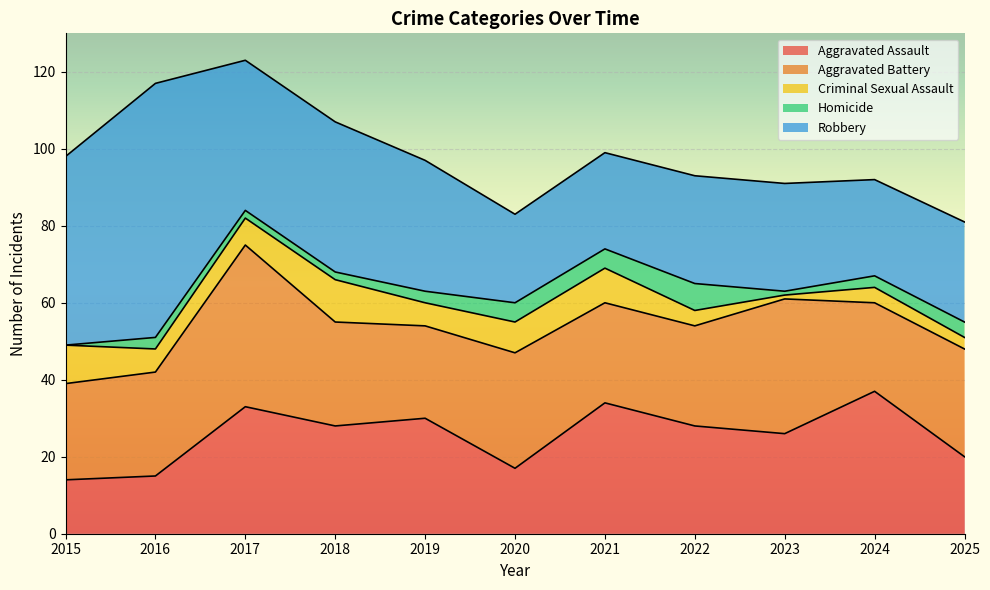

Reading left to right, what are all the values shown in this chart?

Aggravated Assault: 2015=14	2016=15	2017=33	2018=28	2019=30	2020=17	2021=34	2022=28	2023=26	2024=37	2025=20
Aggravated Battery: 2015=25	2016=27	2017=42	2018=27	2019=24	2020=30	2021=26	2022=26	2023=35	2024=23	2025=28
Criminal Sexual Assault: 2015=10	2016=6	2017=7	2018=11	2019=6	2020=8	2021=9	2022=4	2023=1	2024=4	2025=3
Homicide: 2015=0	2016=3	2017=2	2018=2	2019=3	2020=5	2021=5	2022=7	2023=1	2024=3	2025=4
Robbery: 2015=49	2016=66	2017=39	2018=39	2019=34	2020=23	2021=25	2022=28	2023=28	2024=25	2025=26